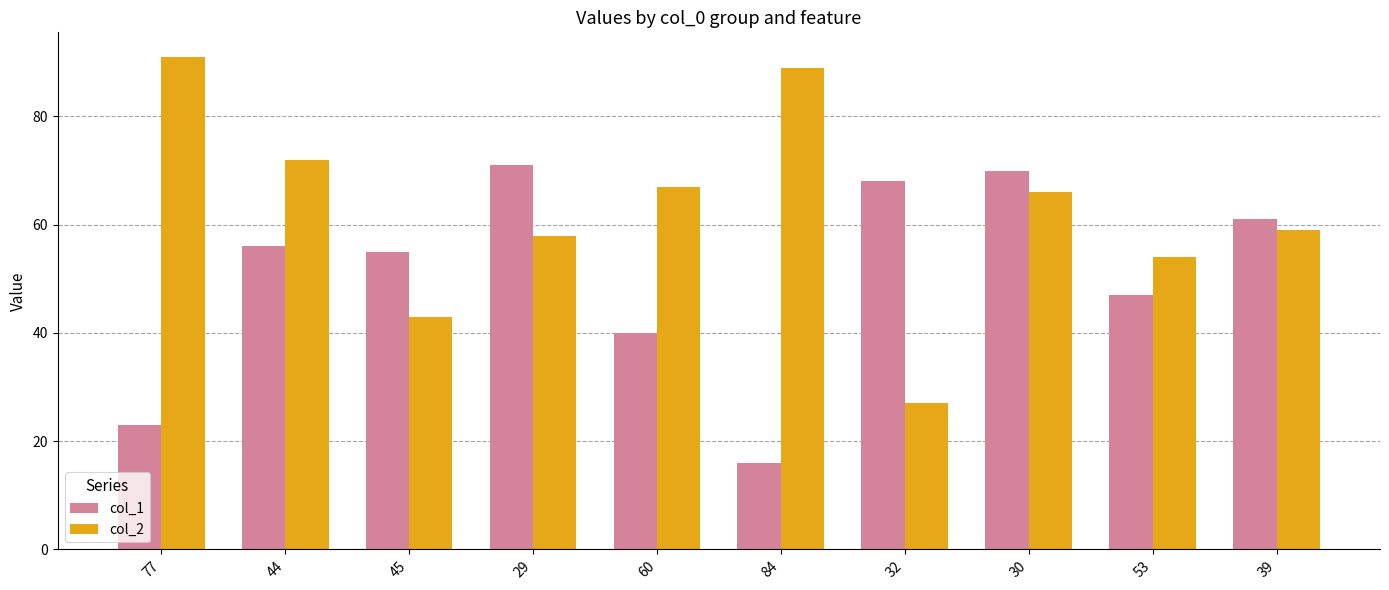

At which category is the sum across all series the highest?

30